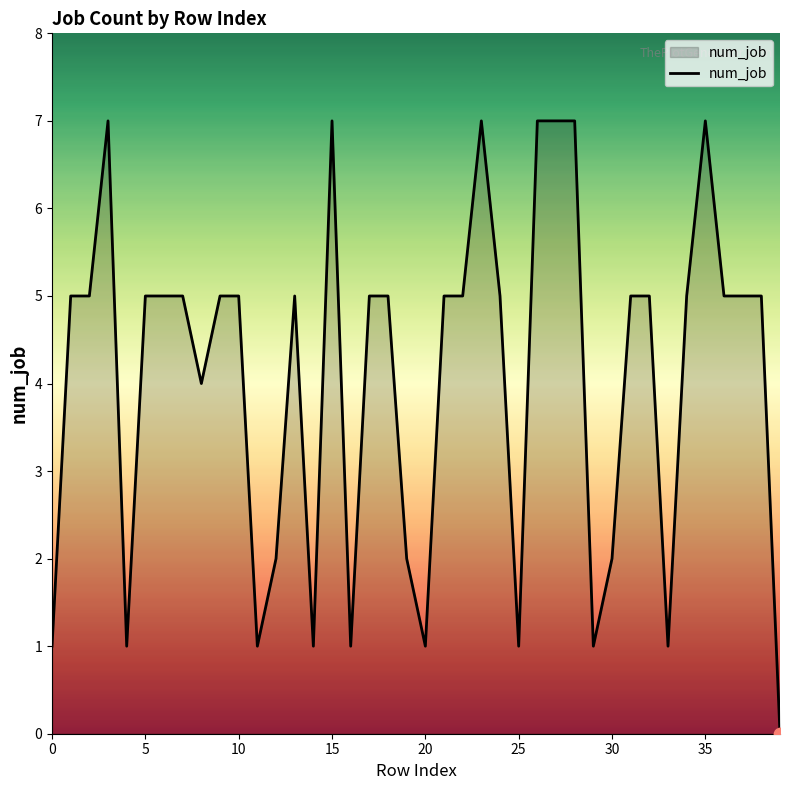

What is the greatest value displayed?

7